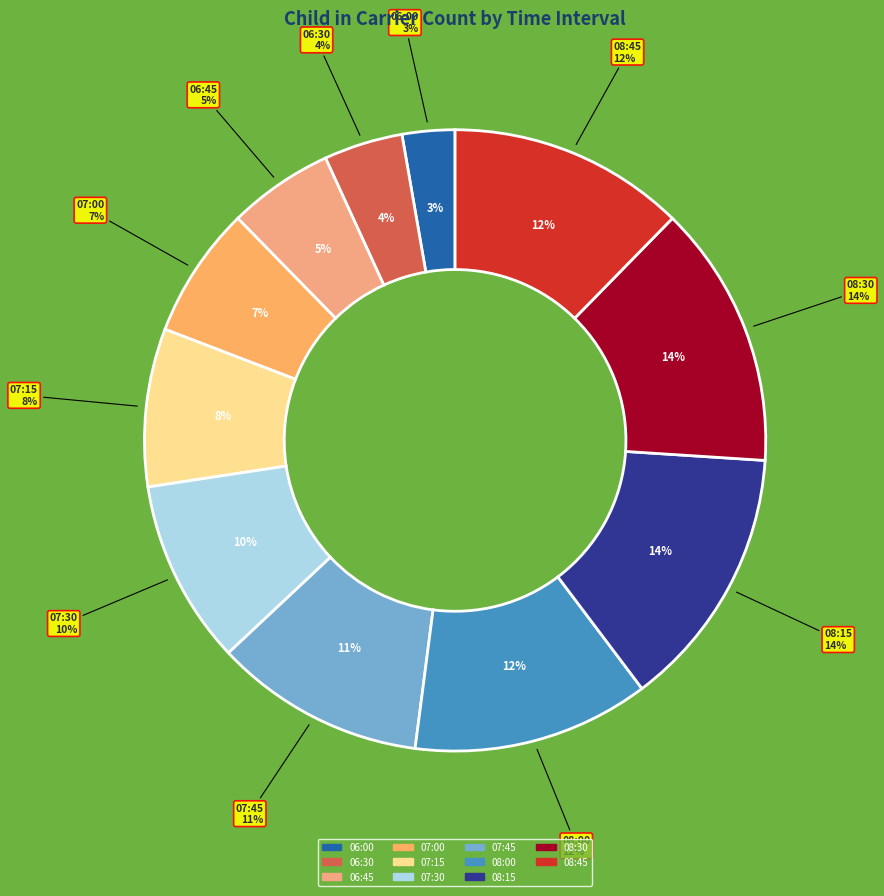

Count the number of slices in the pie.

11